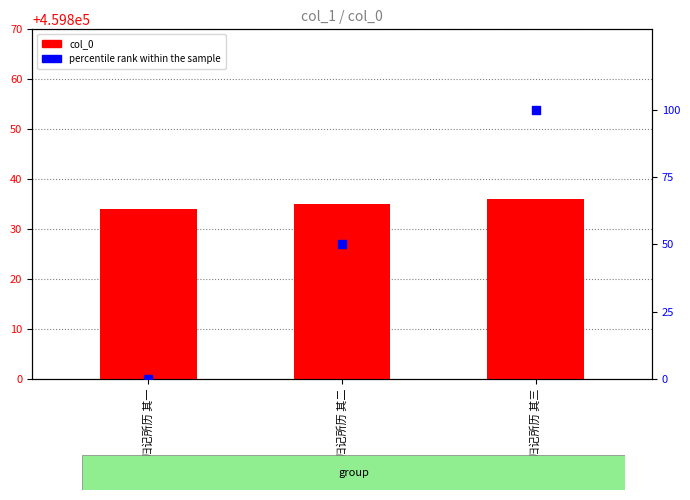

Which series has the widest spread of Y values?

percentile rank within the sample